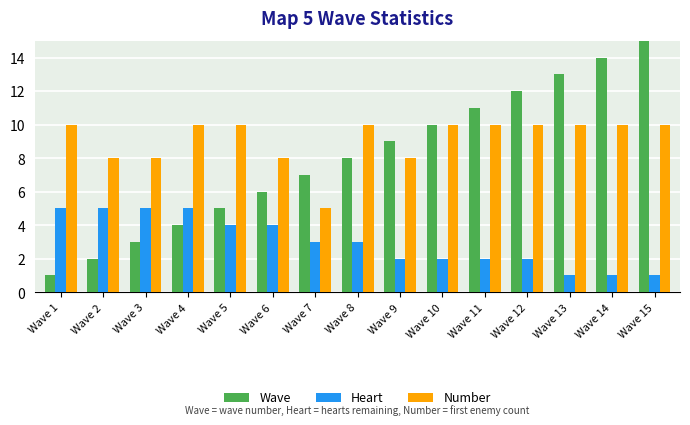

What is the sum of all Number values?

137